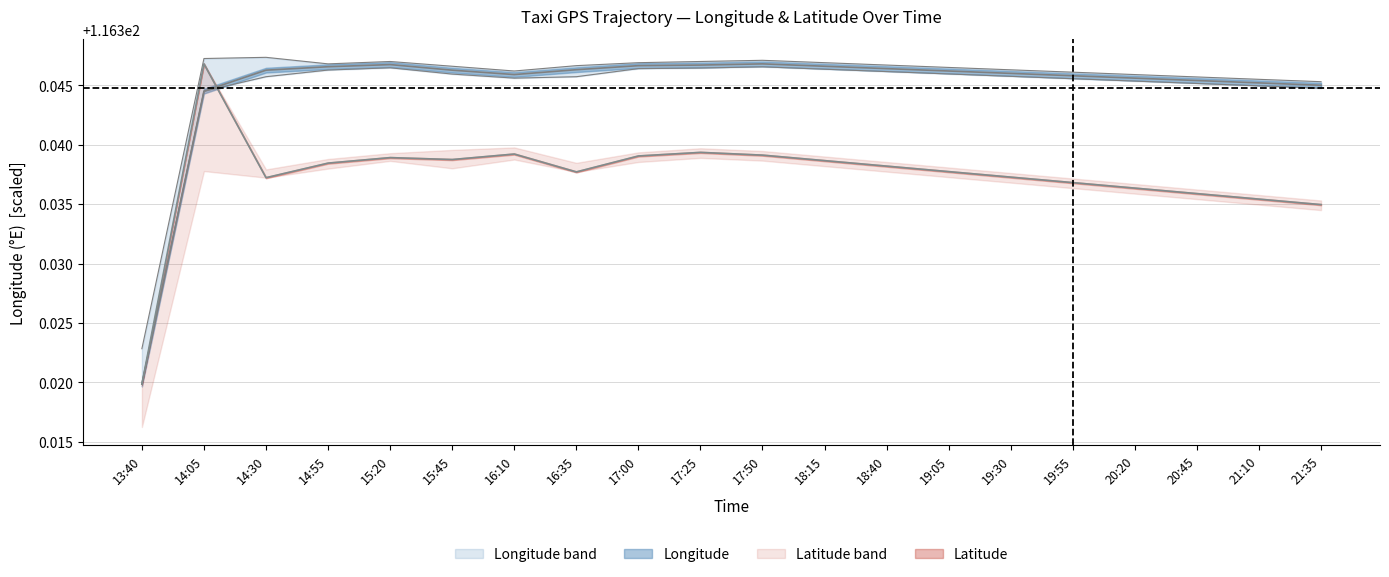

Between 21:10 and 21:35, which series saw the biggest shift?

lat_center